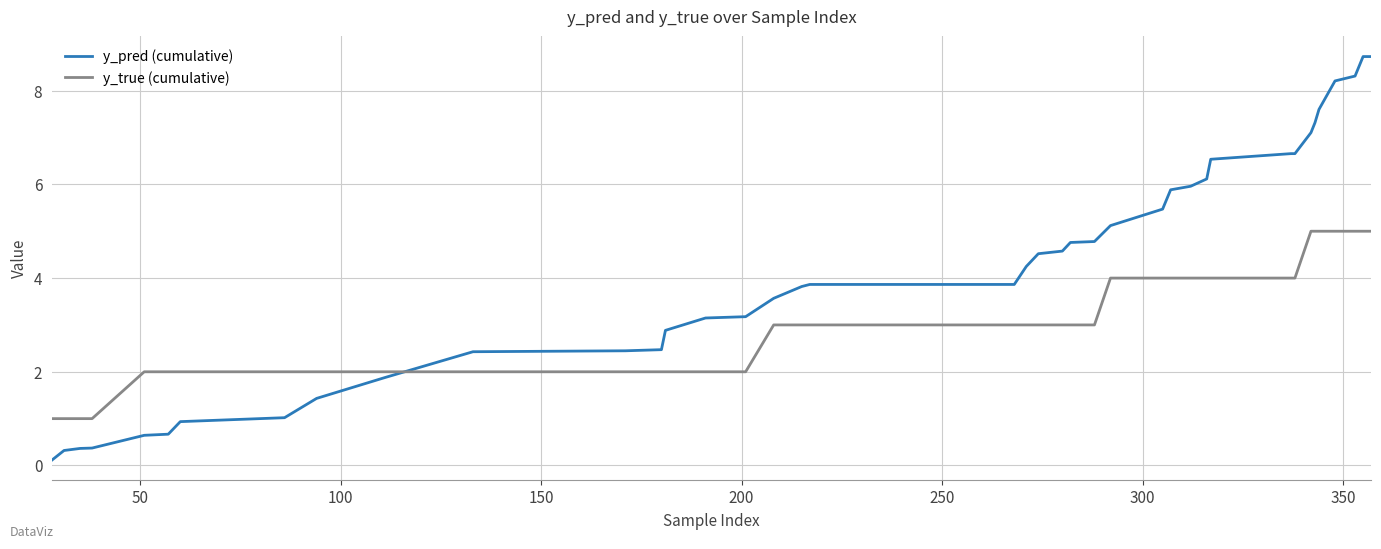

Which series has the widest spread of values?

y_pred (cumulative)